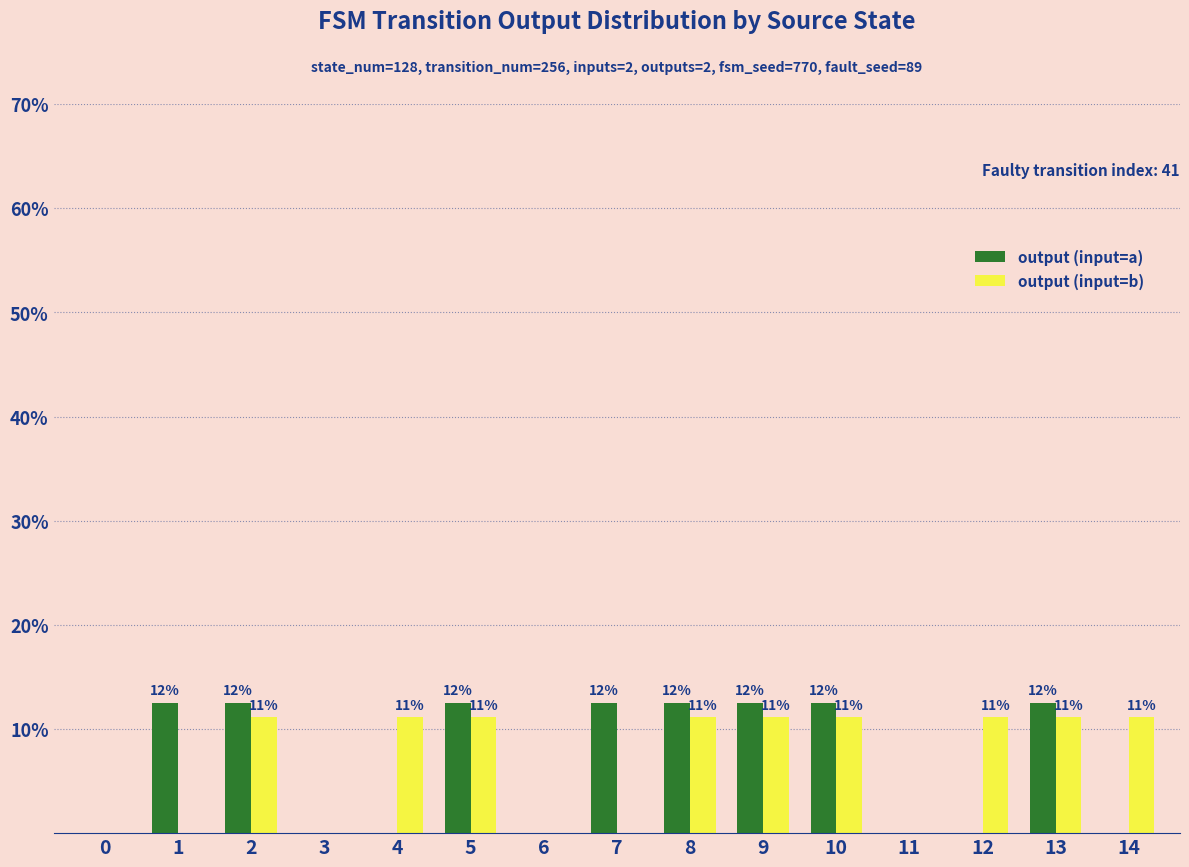

Are the bars horizontal?

No